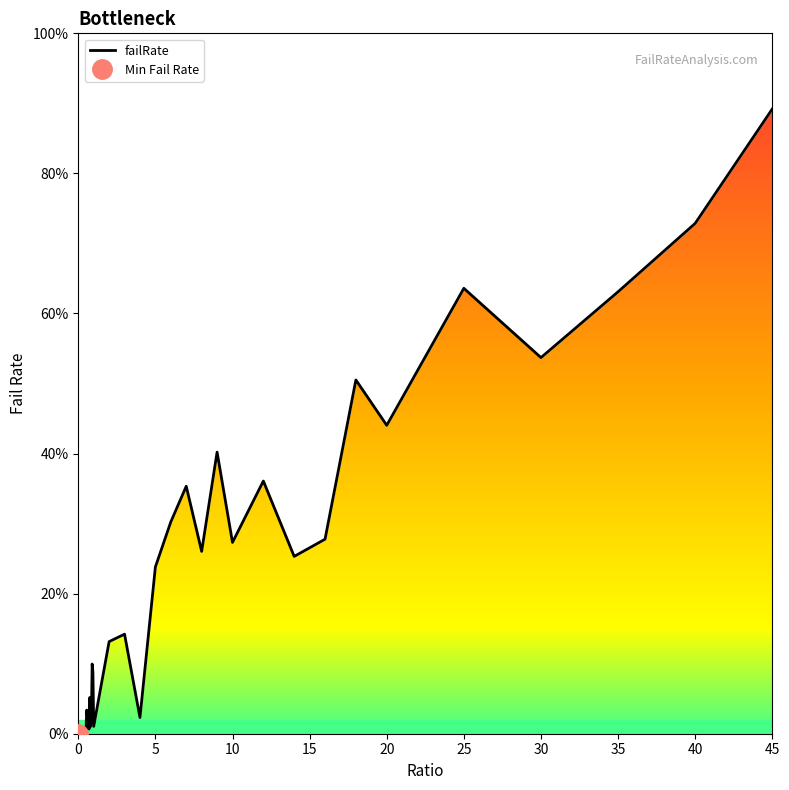

What is the average value?

0.2